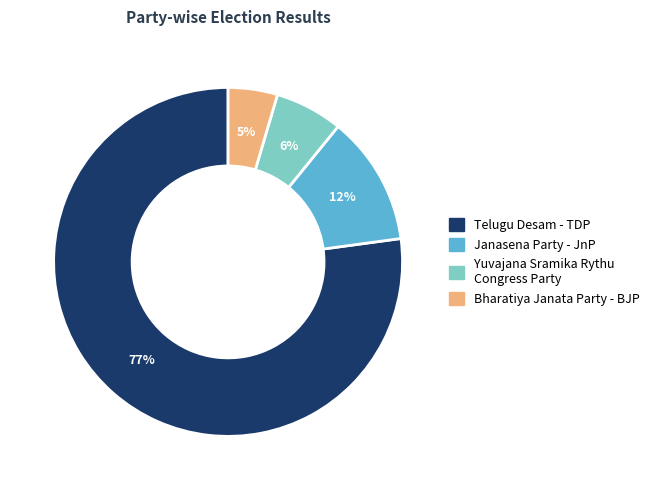

What percentage is the Janasena Party - JnP slice, to the nearest percent?

12%